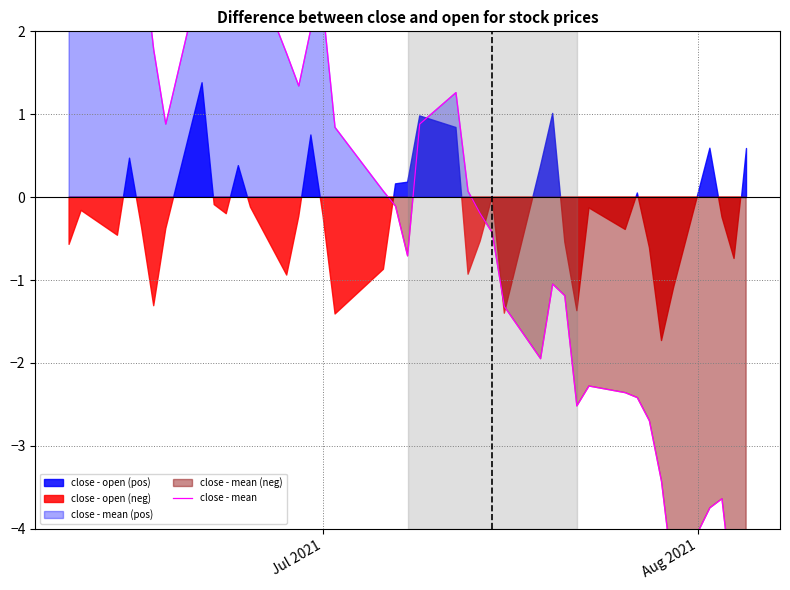

How many data points does each series have?

40